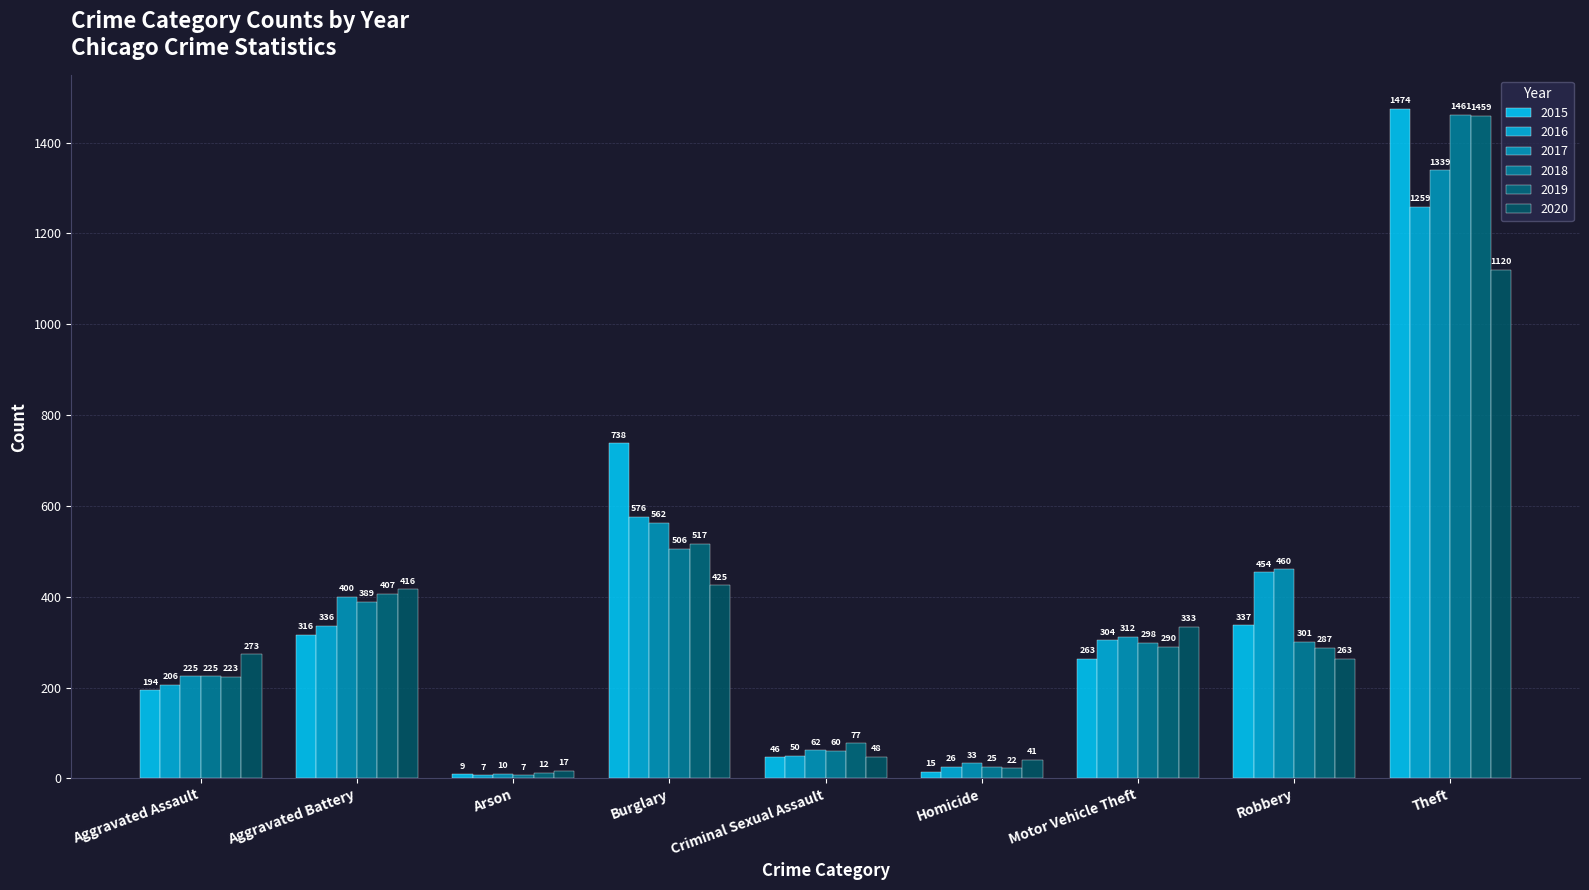

What is the label of the 3rd bar from the right?

Motor Vehicle Theft